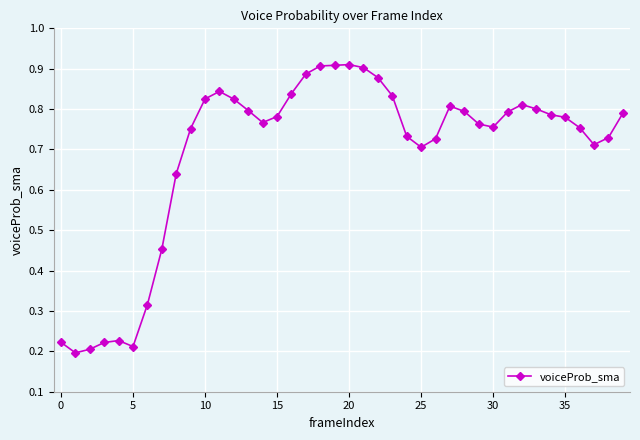

How many lines are shown in the chart?

1